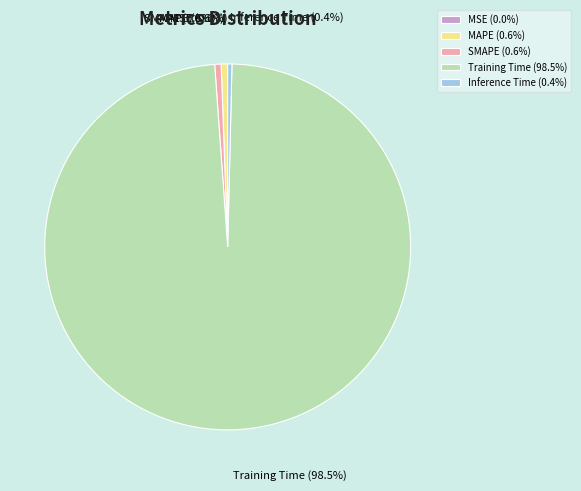

Which category accounts for the majority?

Training Time